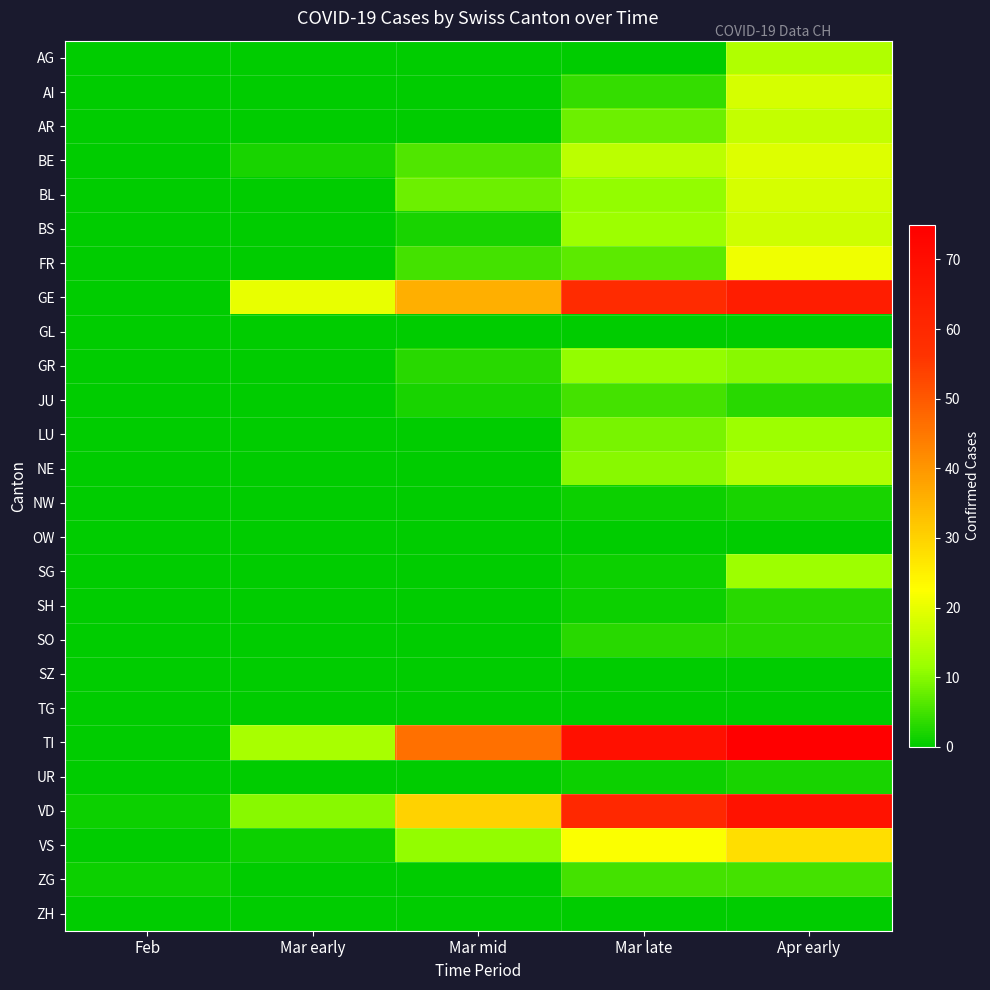

What is the spread (max minus min) of values at Feb?

1